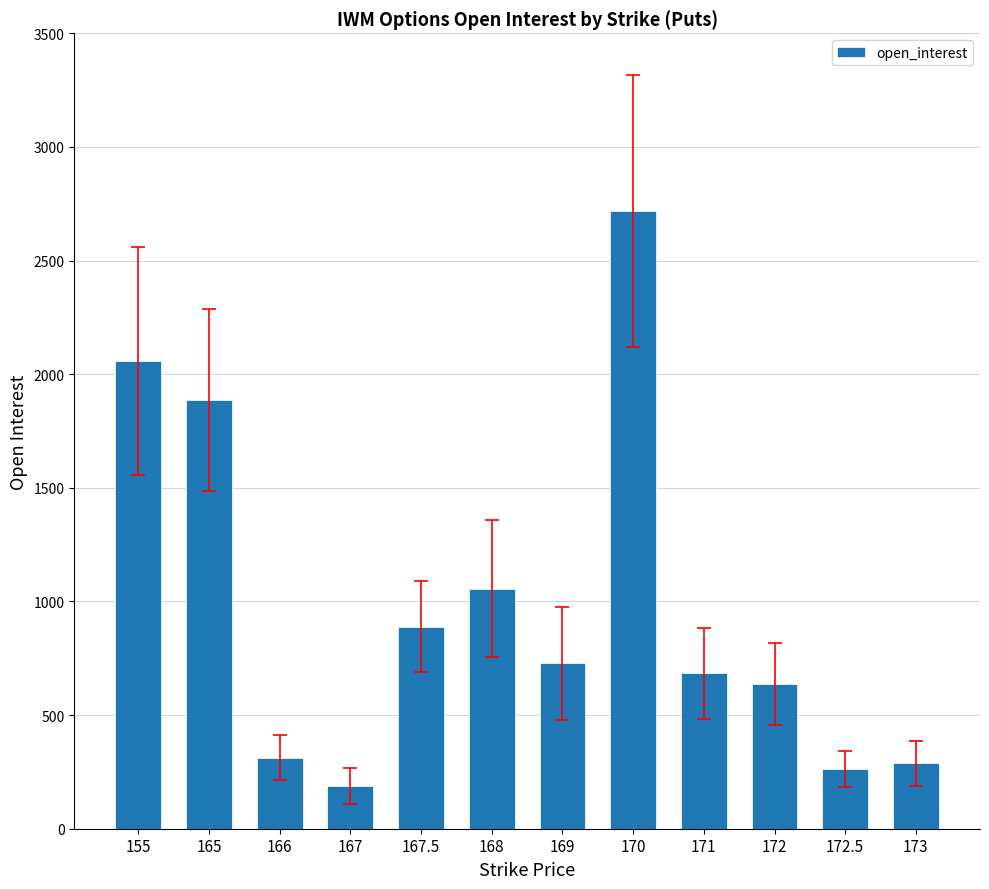

Where is the data nearest to the value 1452?

168